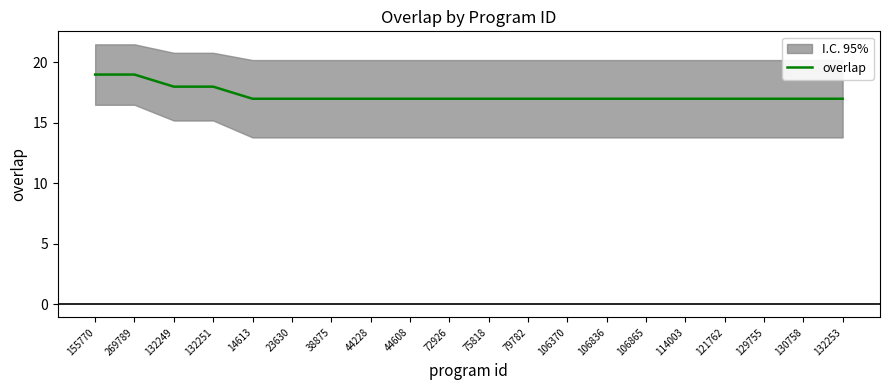

True or false: the data shows 23 at 72926.

False